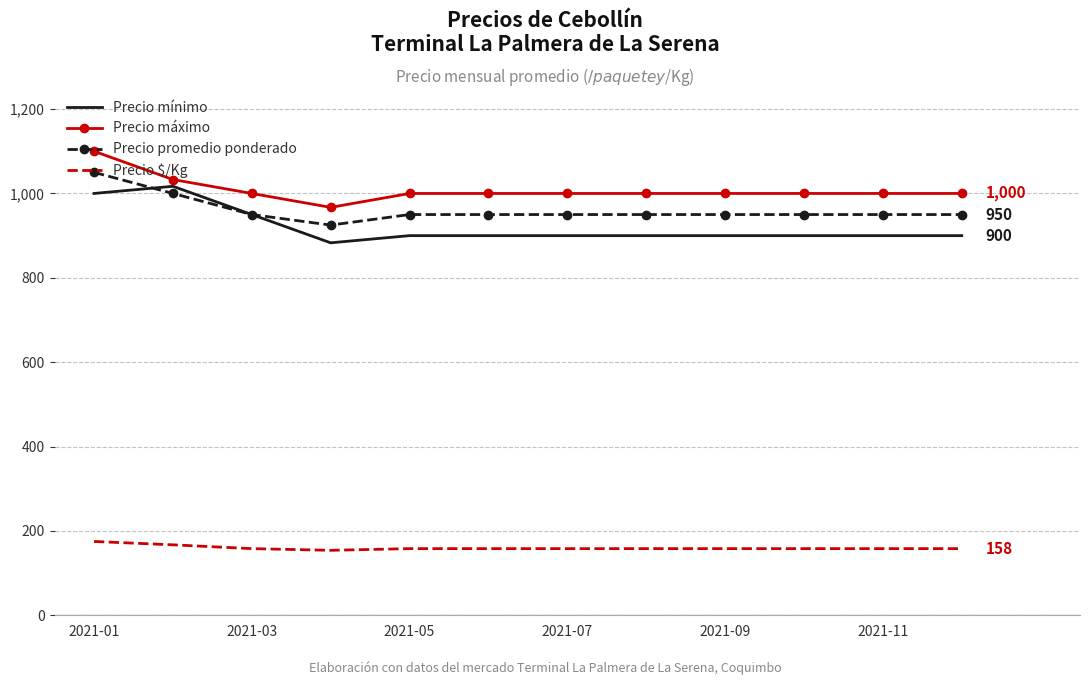

True or false: Precio promedio ponderado and Precio $/Kg intersect in this chart.

False